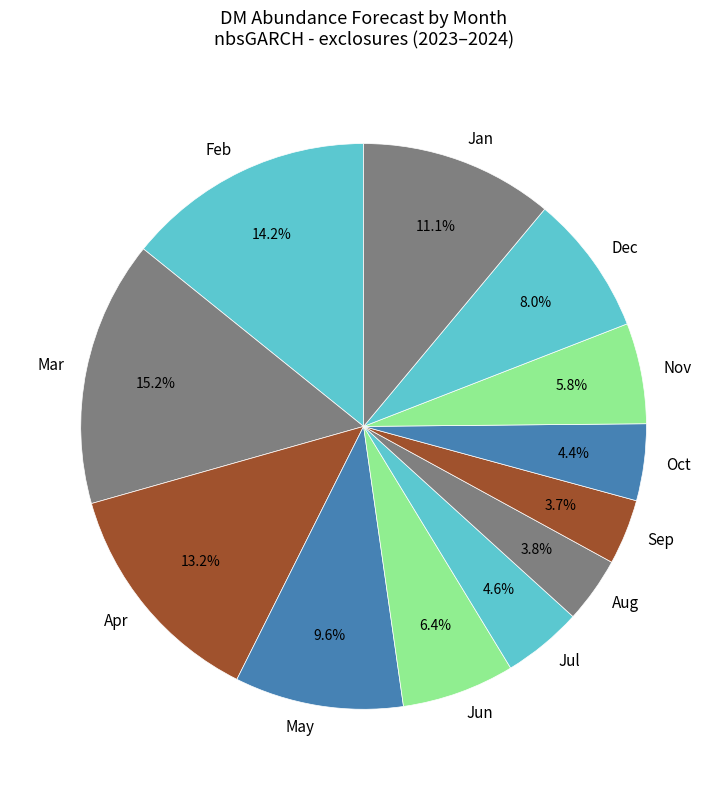

Do Sep and Aug together represent more than half of the pie?

No